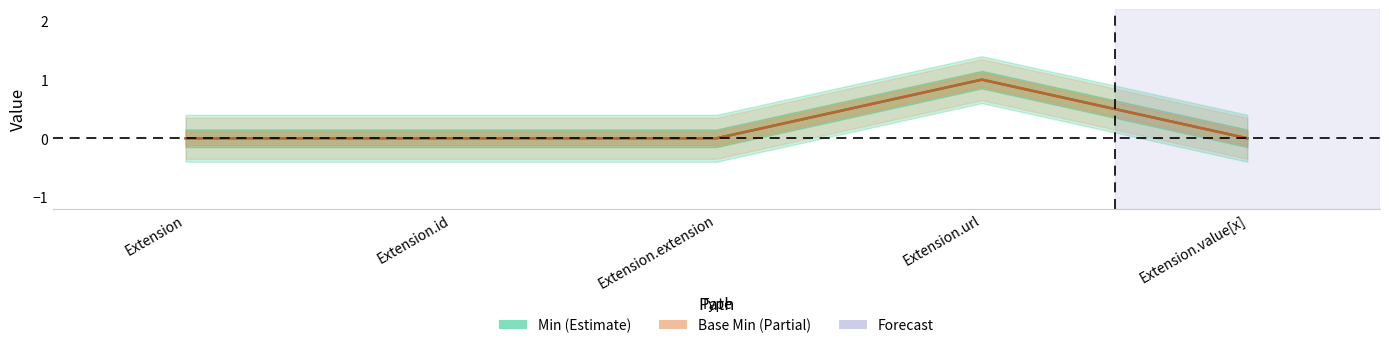

Reading left to right, list all the values displayed in this chart.

Min: Extension=0	Extension.id=0	Extension.extension=0	Extension.url=1	Extension.value[x]=0
Base Min: Extension=0	Extension.id=0	Extension.extension=0	Extension.url=1	Extension.value[x]=0